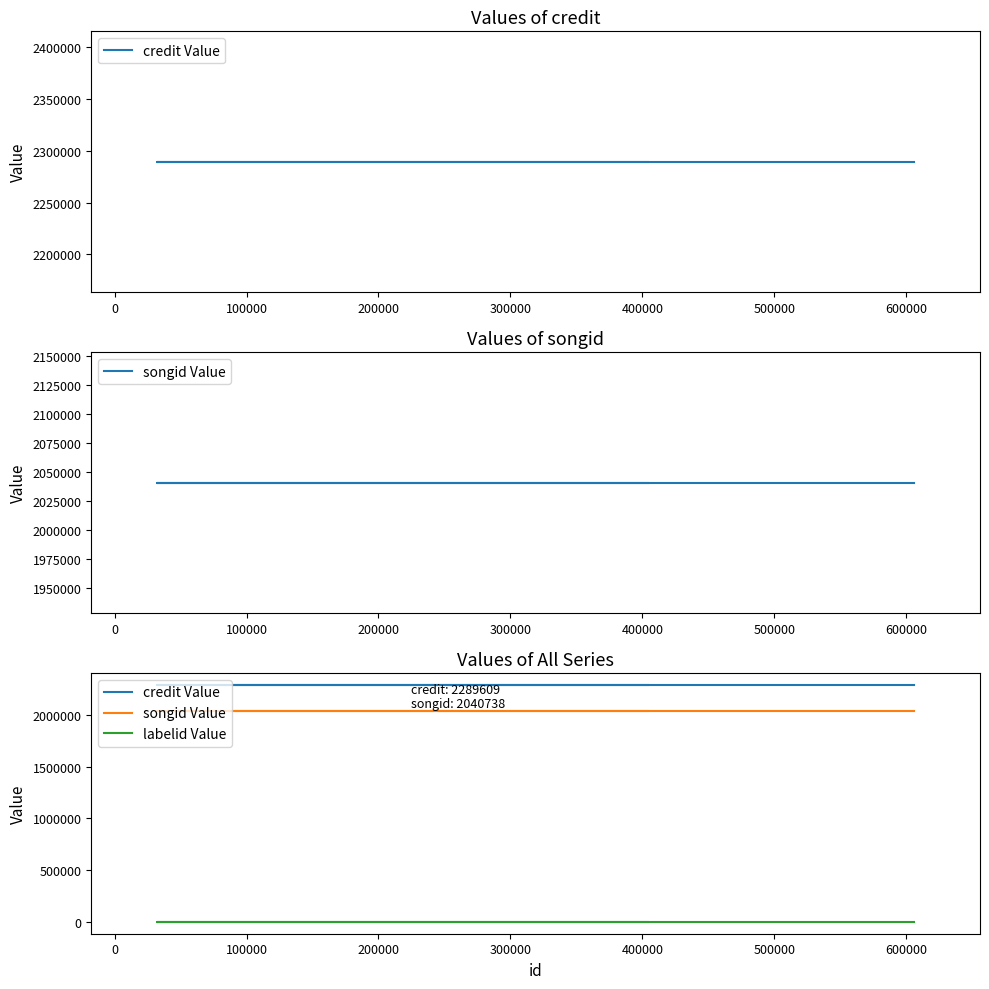

Which series has the largest total across all categories?

credit Value